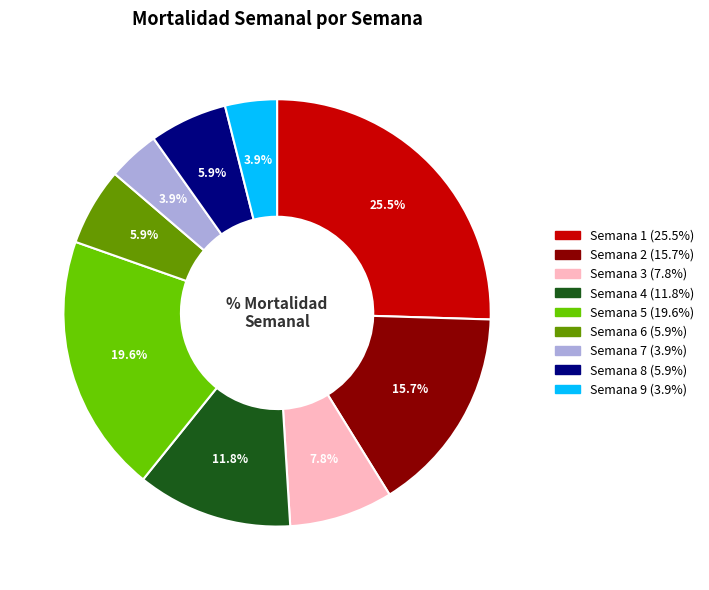

To the nearest percent, what is the difference between the largest and smallest slice percentages?

22%